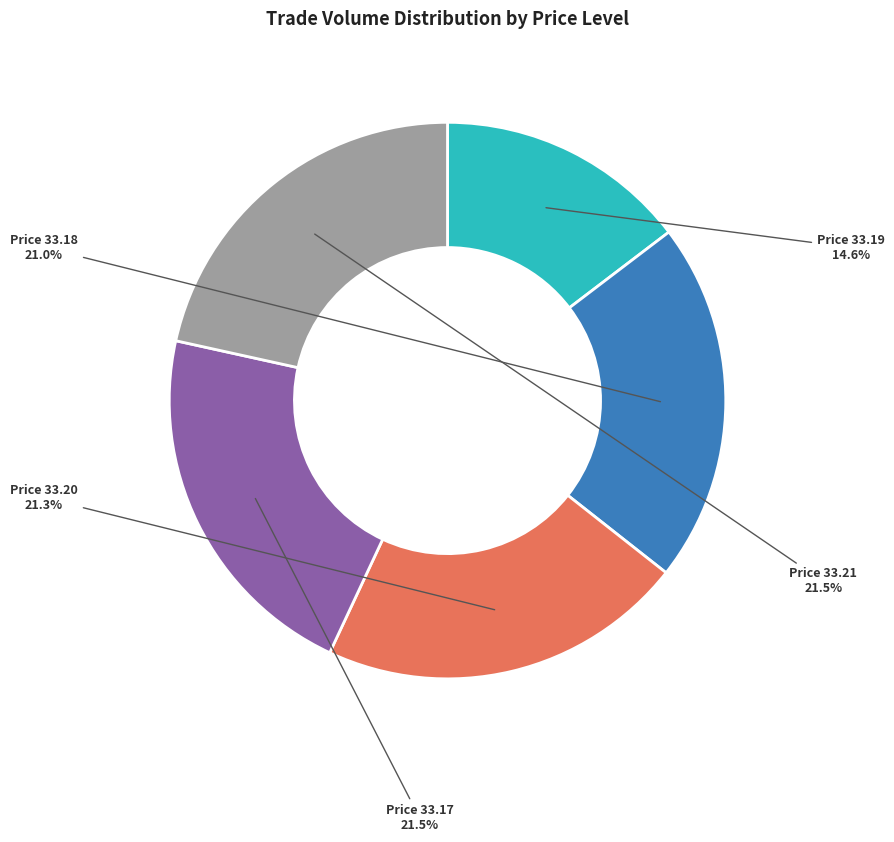

Is there a majority slice in this chart?

No